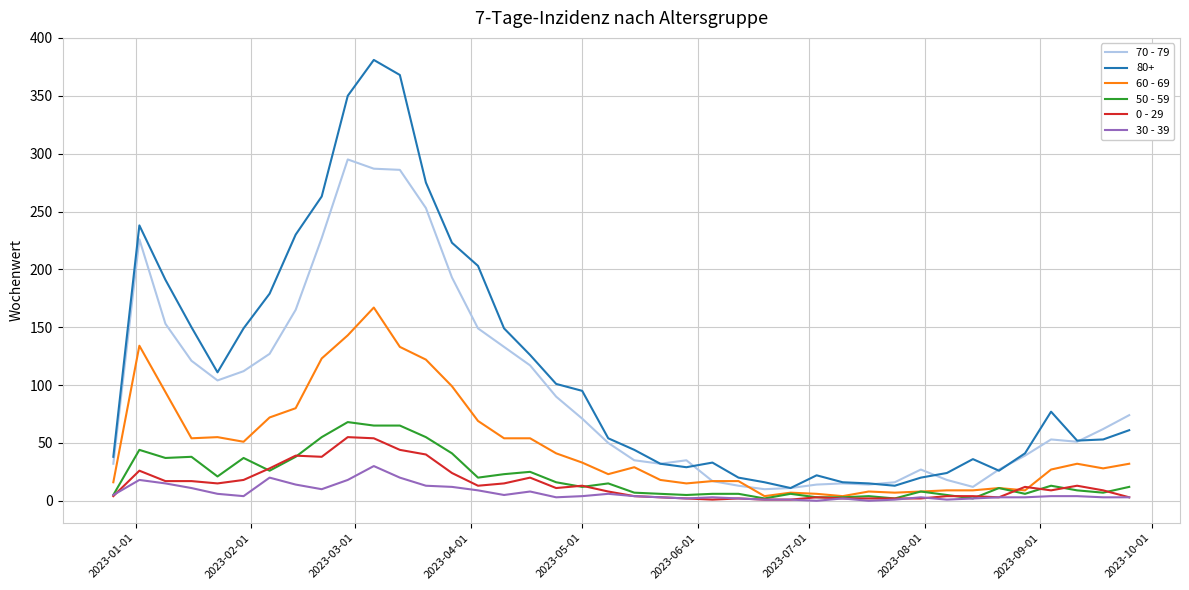

Count the number of categories in the chart.

40